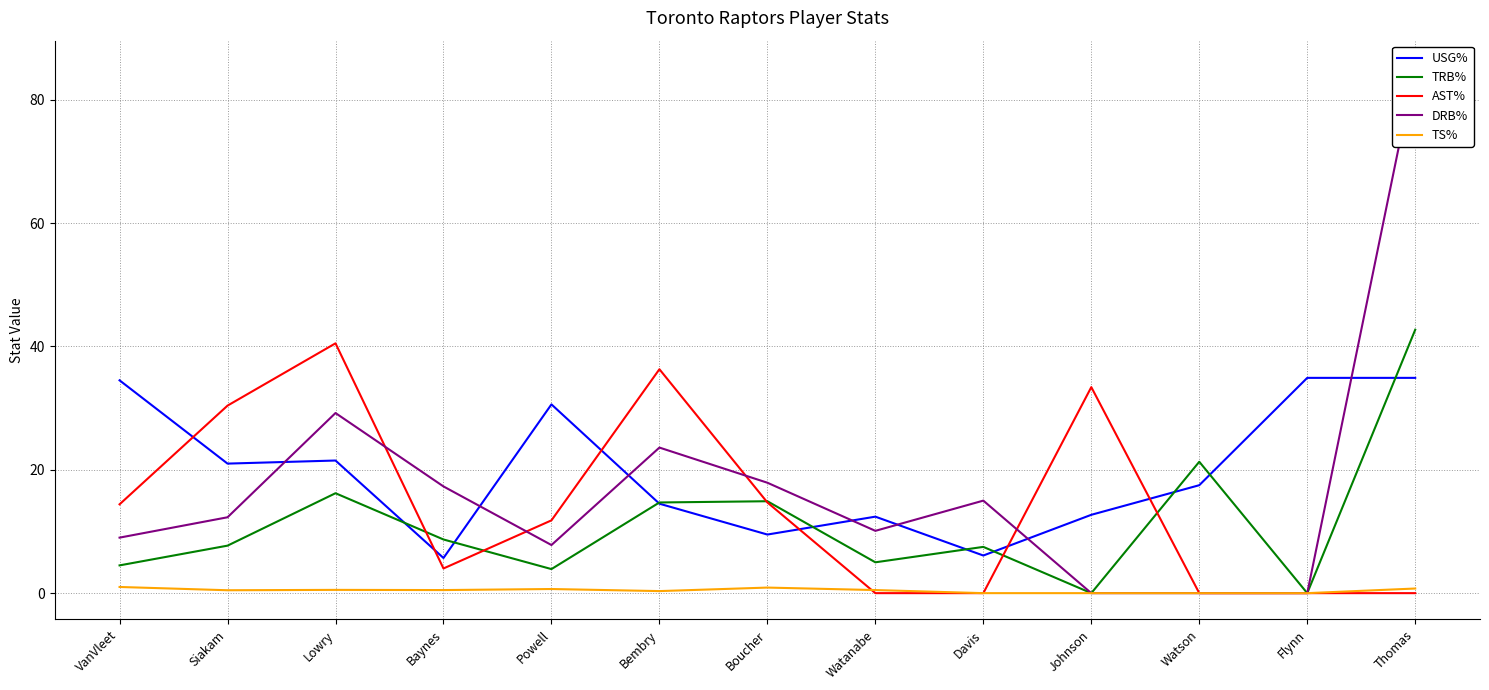

At which label does DRB% first exceed 12?

Siakam